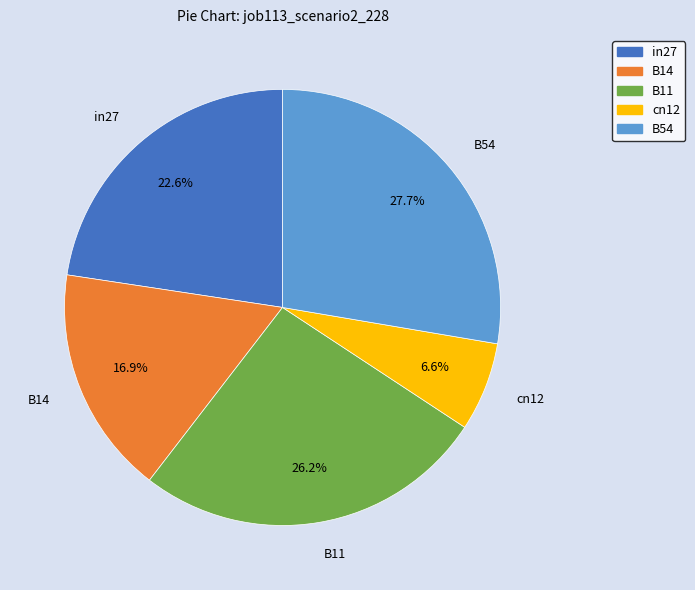

To the nearest percent, what portion does in27 represent?

23%